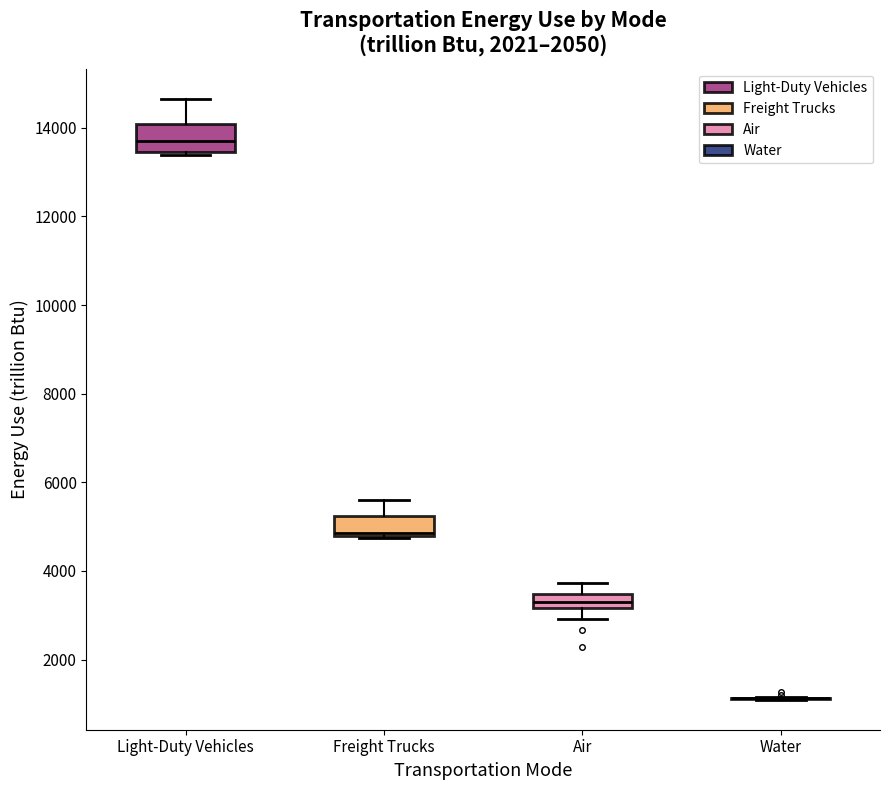

Where does the upper whisker of the box for Air end on the y-axis? The values are not printed on the chart, so give them approximately, as read against the axis.

3800